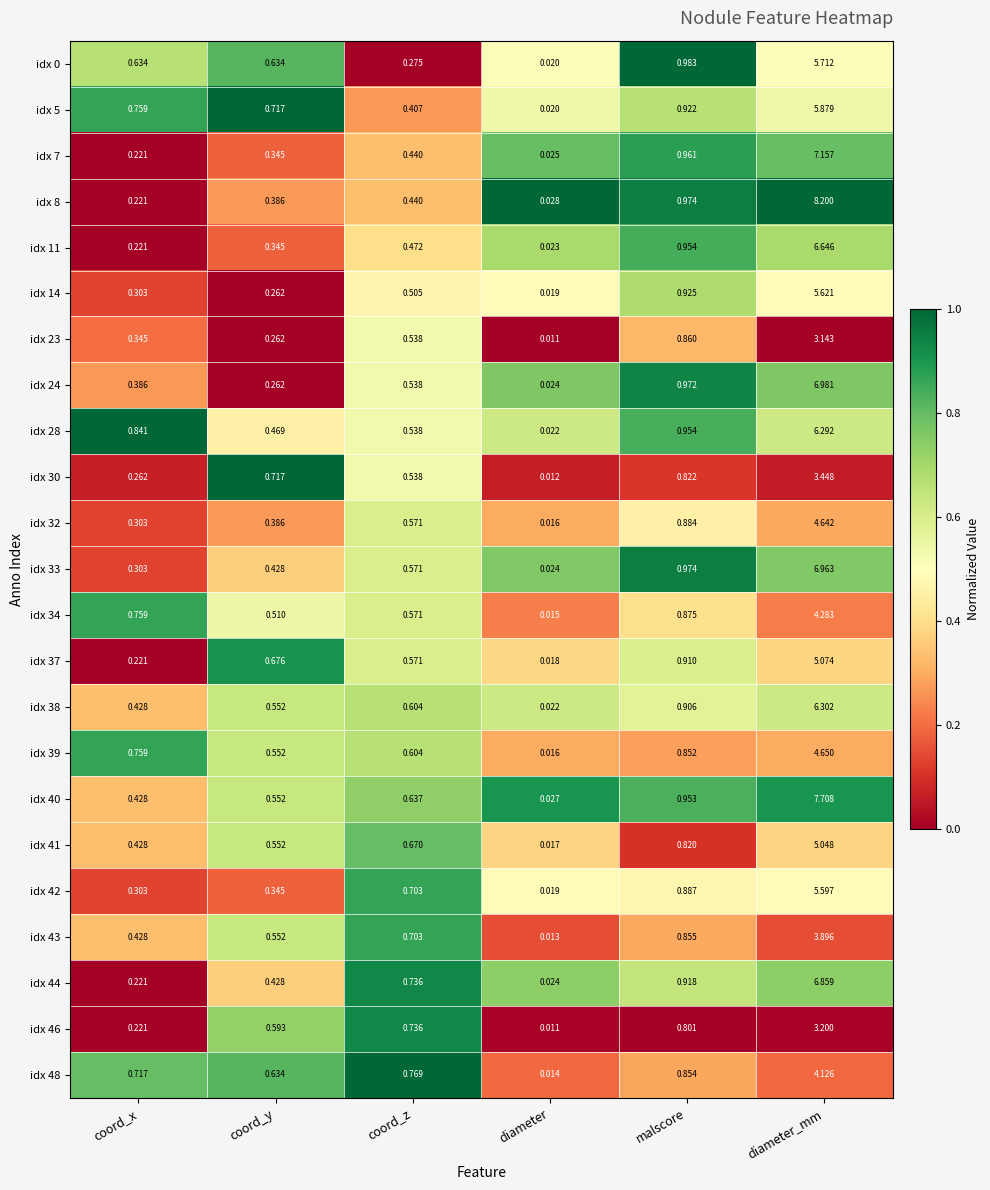

At which category is the sum across all series the highest?

diameter_mm